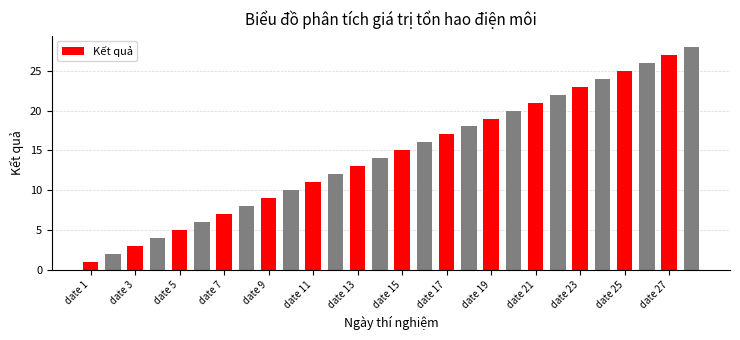

What is the difference between the maximum and minimum values?

27